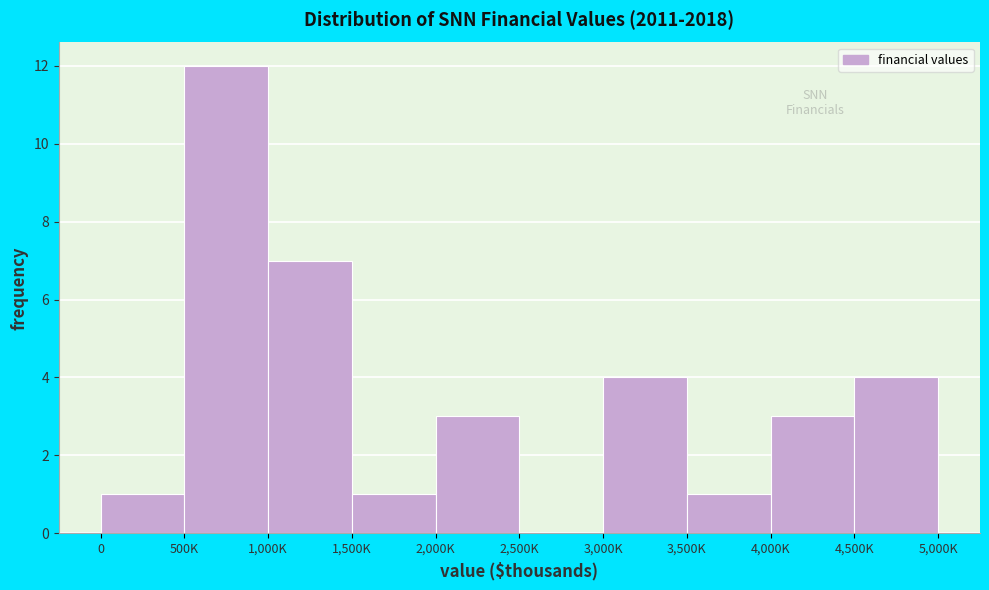

Reading left to right, list all the values displayed in this chart.

0=1	500K=12	1,000K=7	1,500K=1	2,000K=3	2,500K=0	3,000K=4	3,500K=1	4,000K=3	4,500K=4